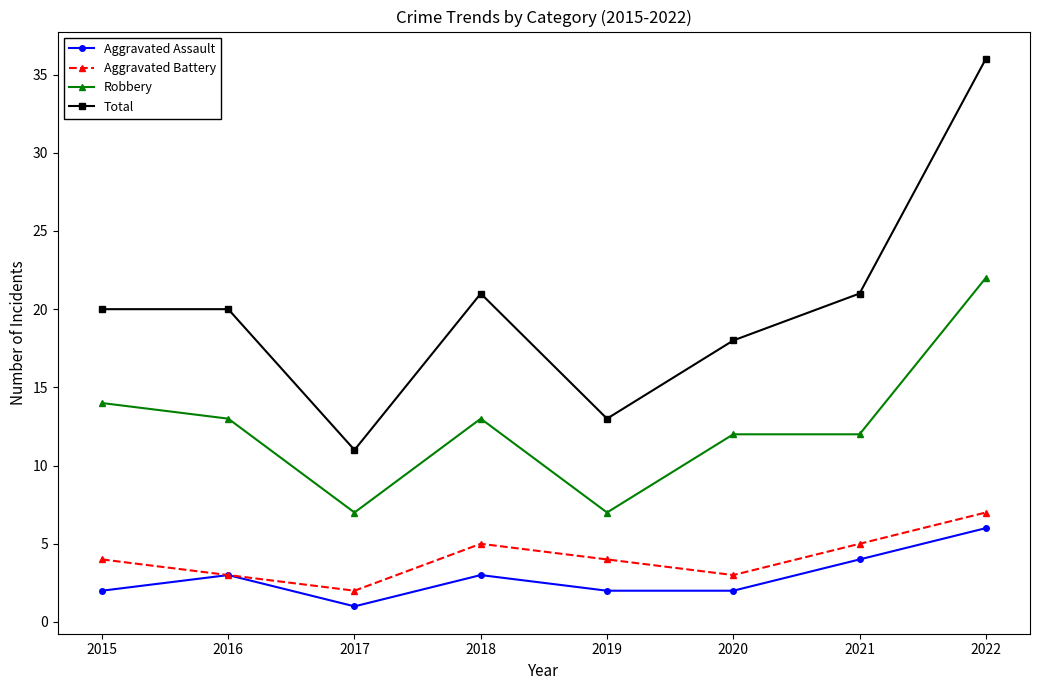

Reading left to right, what are all the values shown in this chart?

Aggravated Assault: 2	3	1	3	2	2	4	6
Aggravated Battery: 4	3	2	5	4	3	5	7
Robbery: 14	13	7	13	7	12	12	22
Total: 20	20	11	21	13	18	21	36